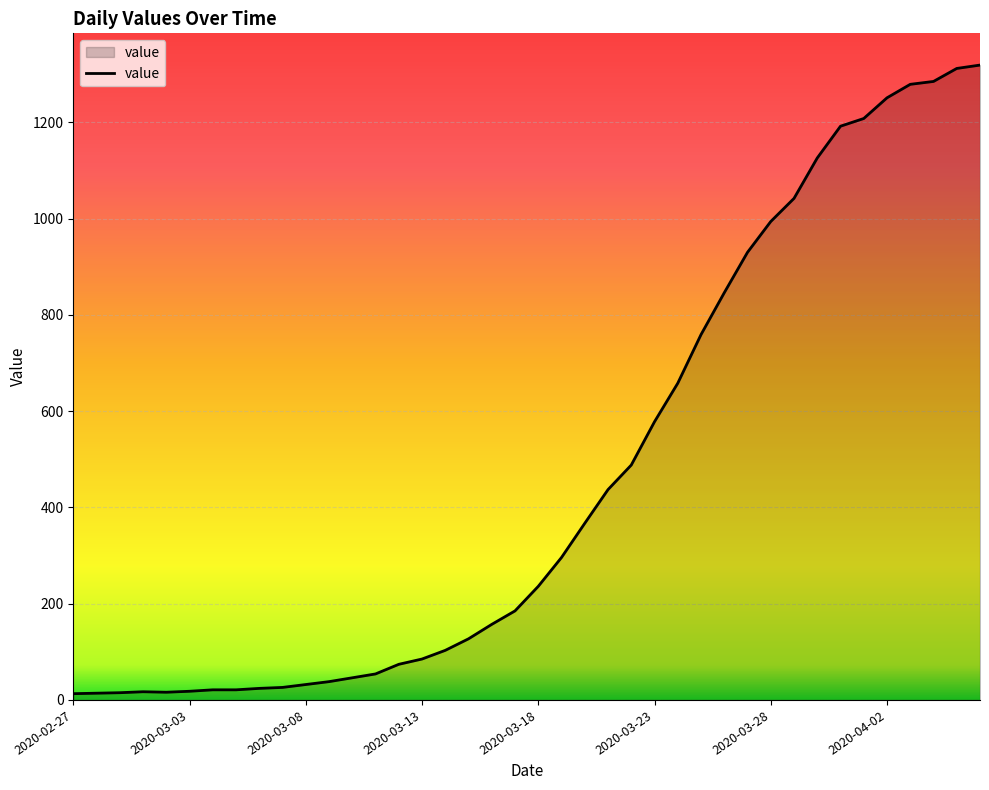

What is the maximum value shown in the chart?

1319